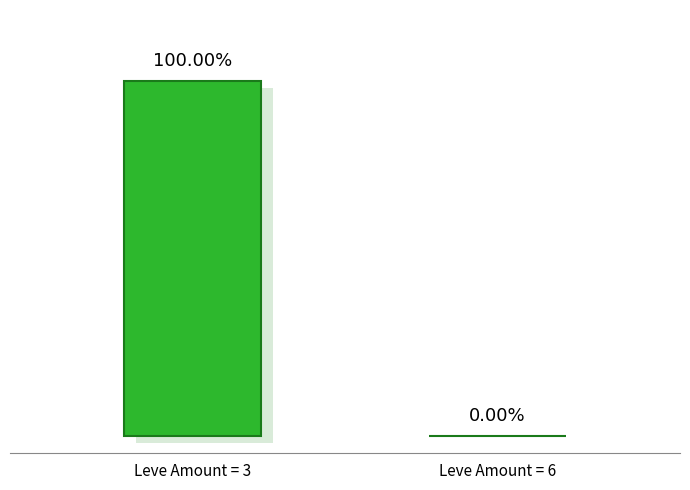

How many bars are there in total?

2